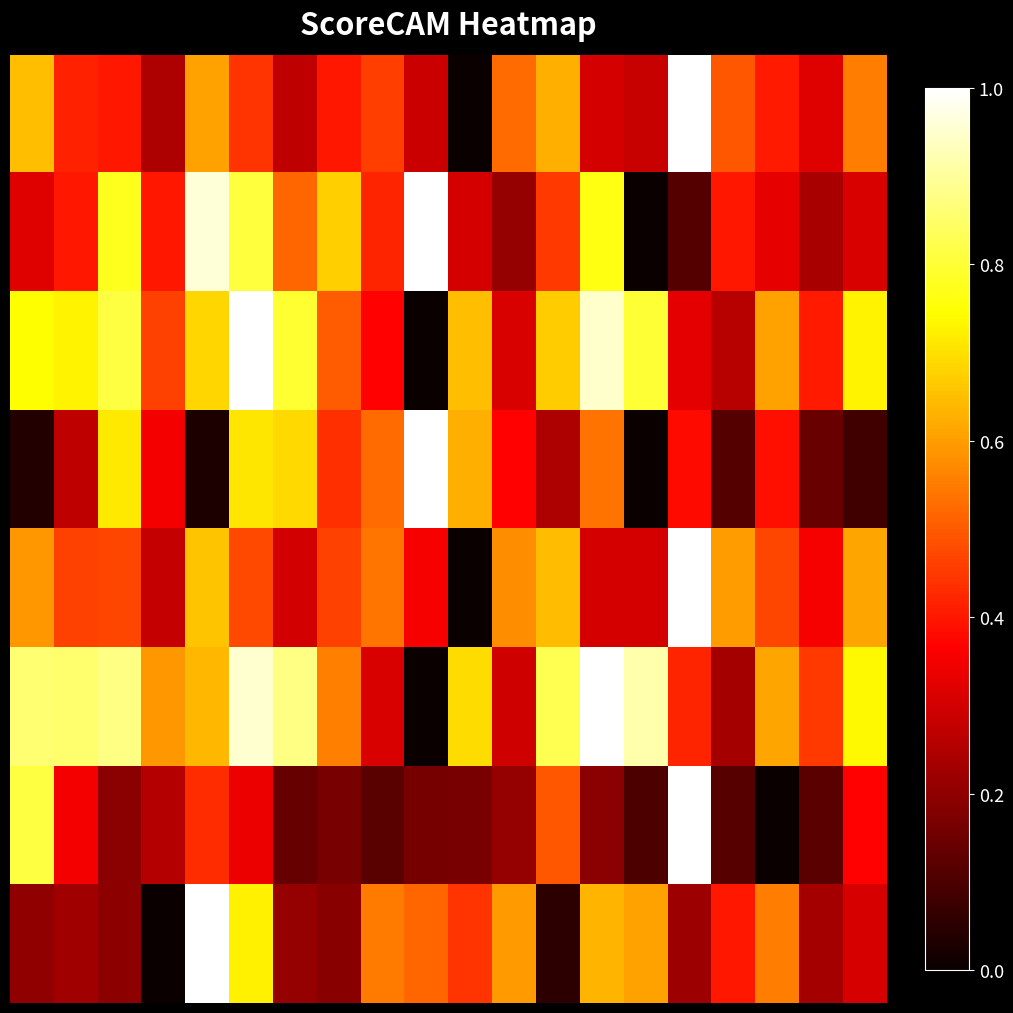

At how many categories does at least one series exceed 0?

20